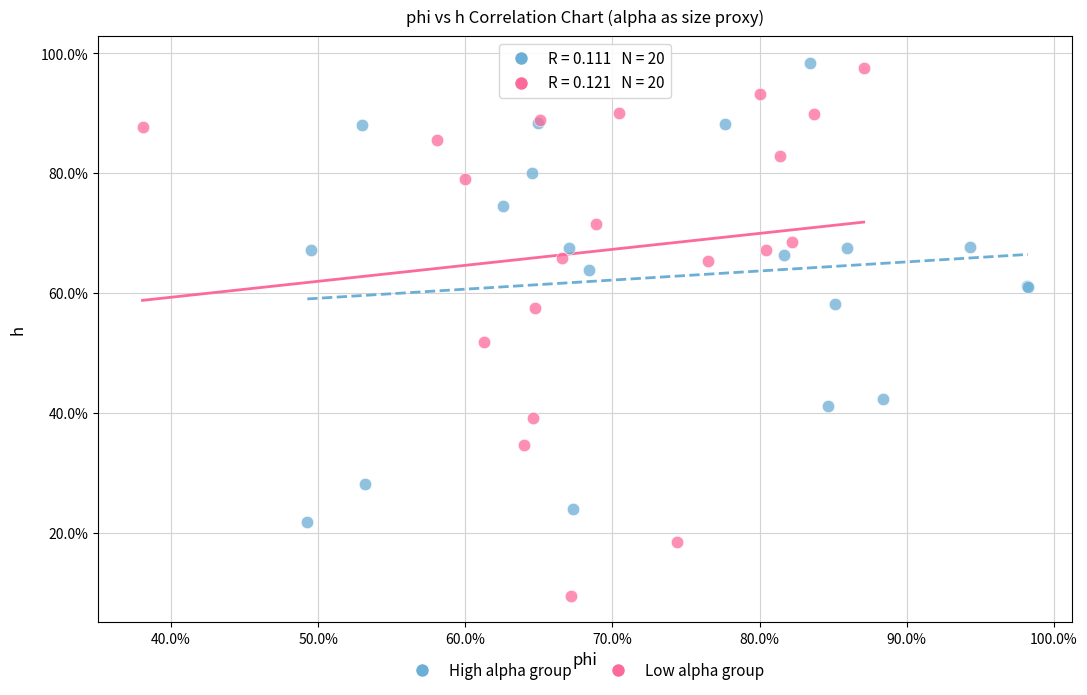

What are all the series names shown in the legend?

High alpha group, Low alpha group